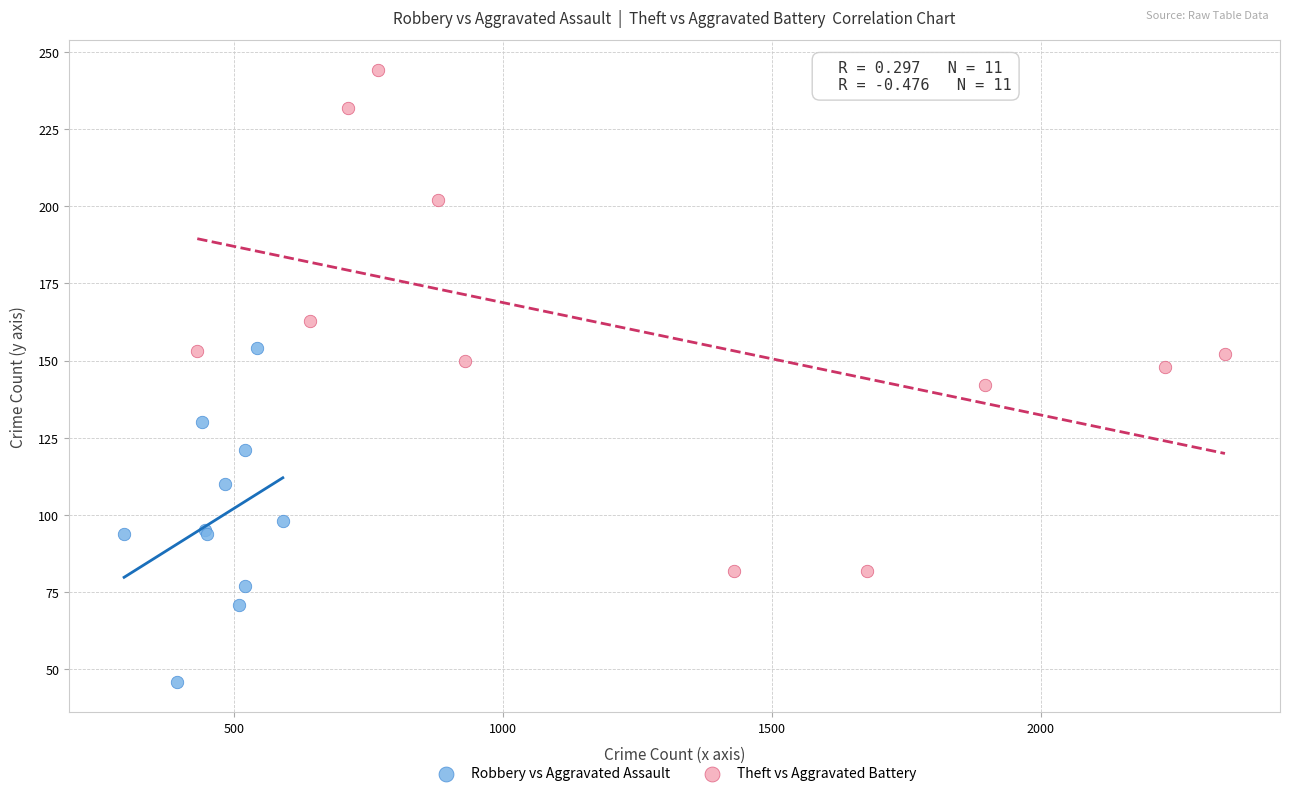

Which series has the widest spread of Y values?

Theft vs Aggravated Battery